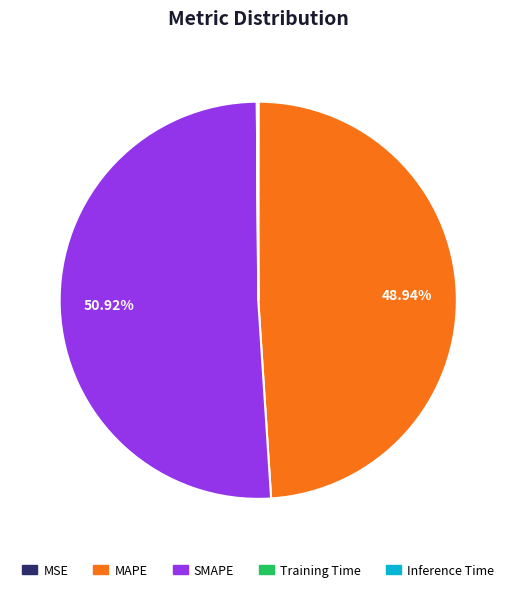

Which category has the biggest portion of the pie?

SMAPE